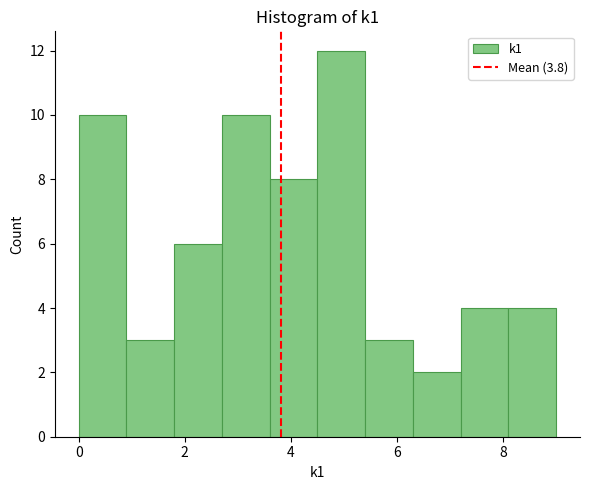

What is the height of the bar covering 7.2 to 8.1 on the x-axis? Neither the bar edges nor the heights are printed on the chart, so give them approximately, as read against the axes.

4